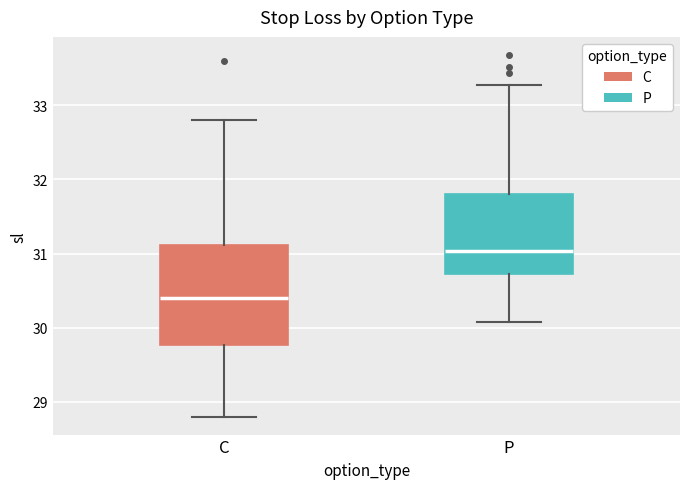

Which box has the highest median line?

P